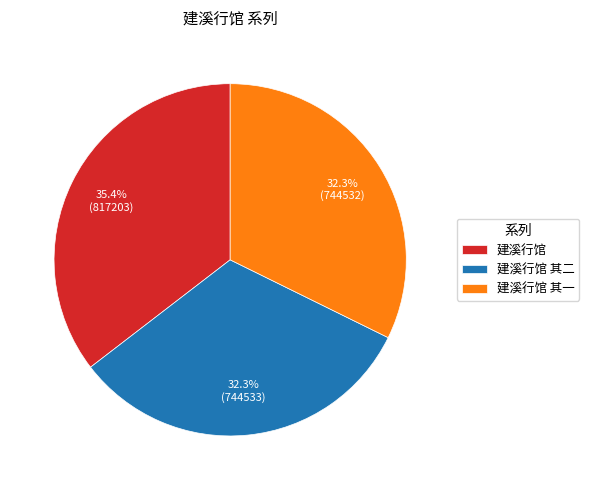

Approximately how many times larger is the value at 建溪行馆 其一 compared to 建溪行馆?

0.9